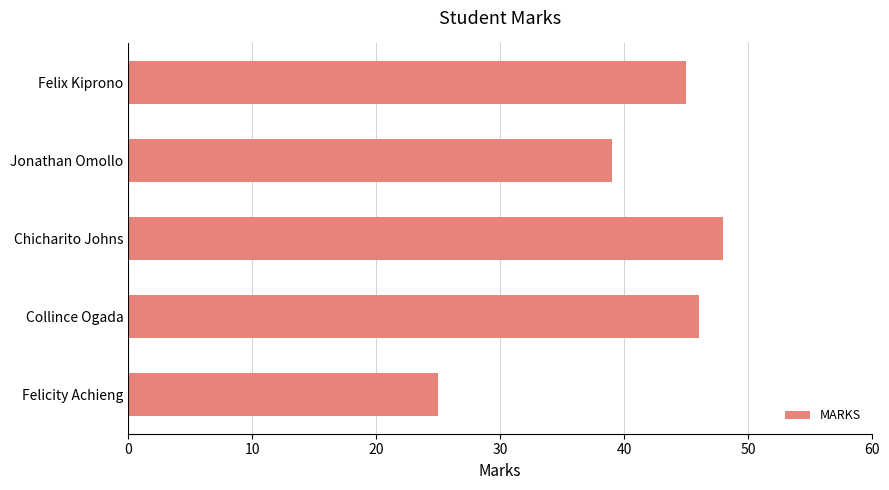

How many data points are less than 45?

2